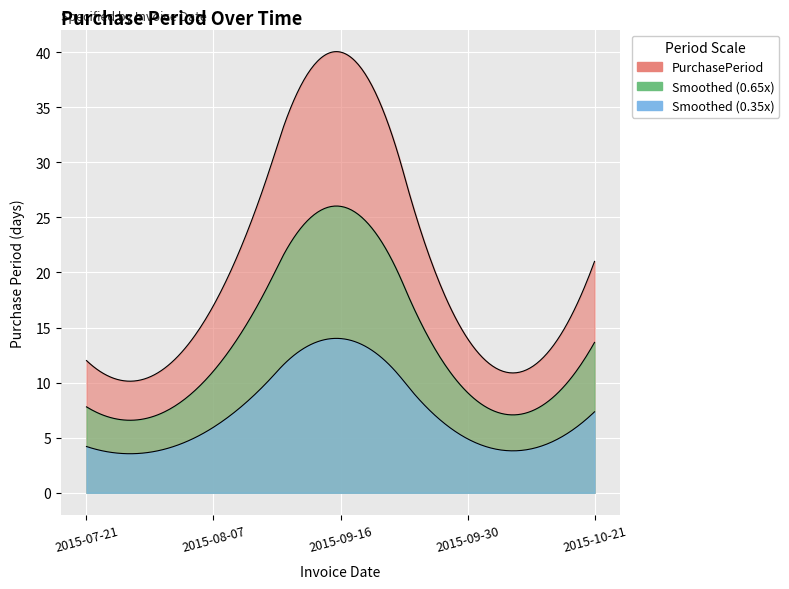

What is the average value?

21